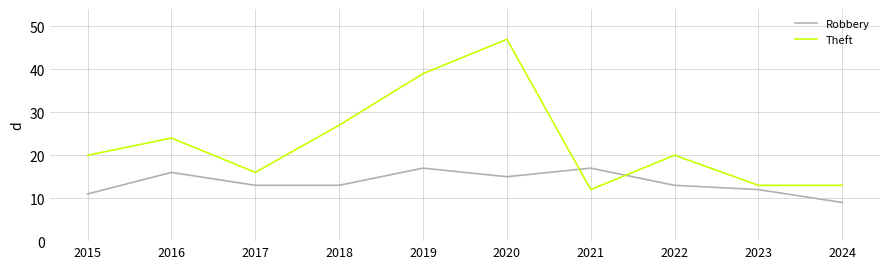

What is the total value across all series at 2016?

40